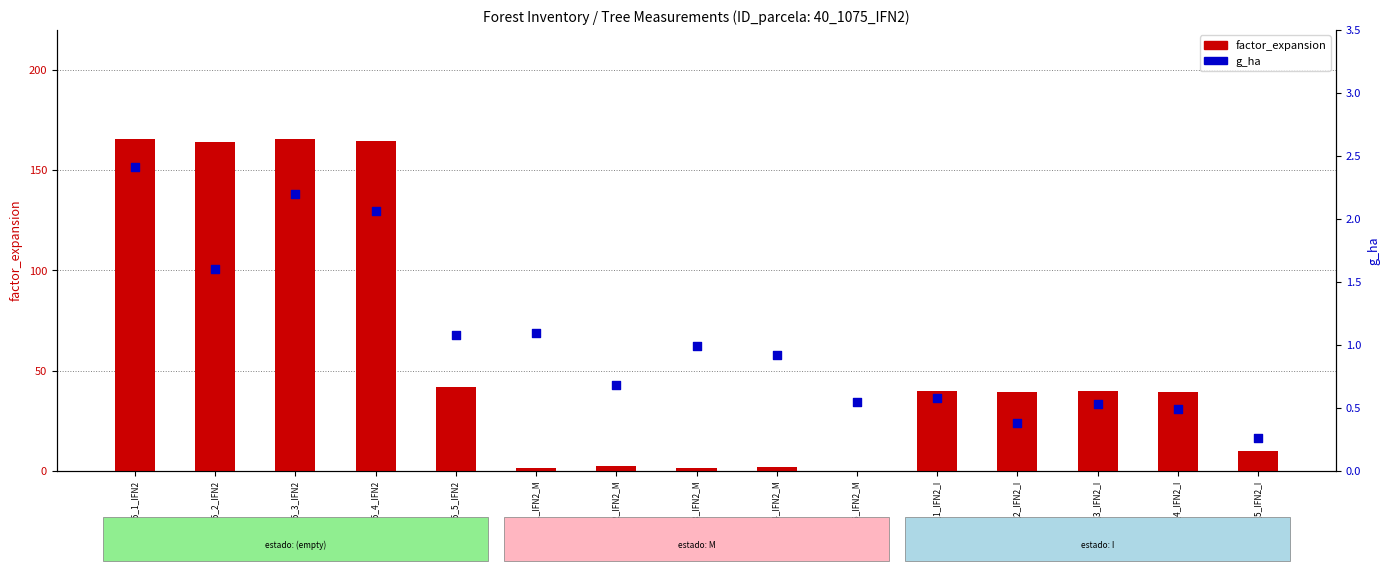

Is the value of factor_expansion at 40_1075_1_IFN2_M greater than the value of g_ha at 40_1075_3_IFN2?

No